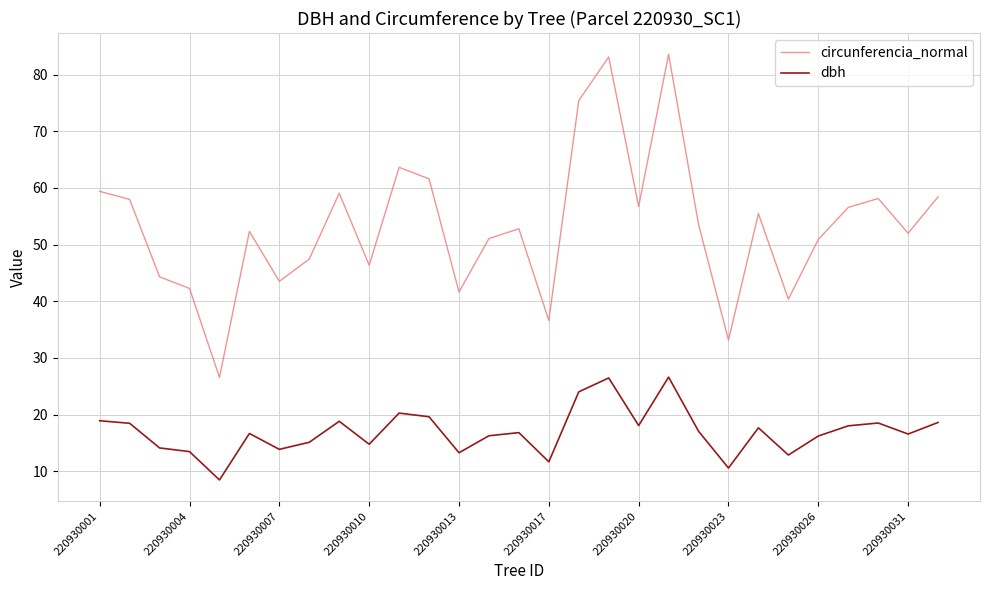

Rank the series by their maximum value, from highest to lowest.

circunferencia_normal, dbh